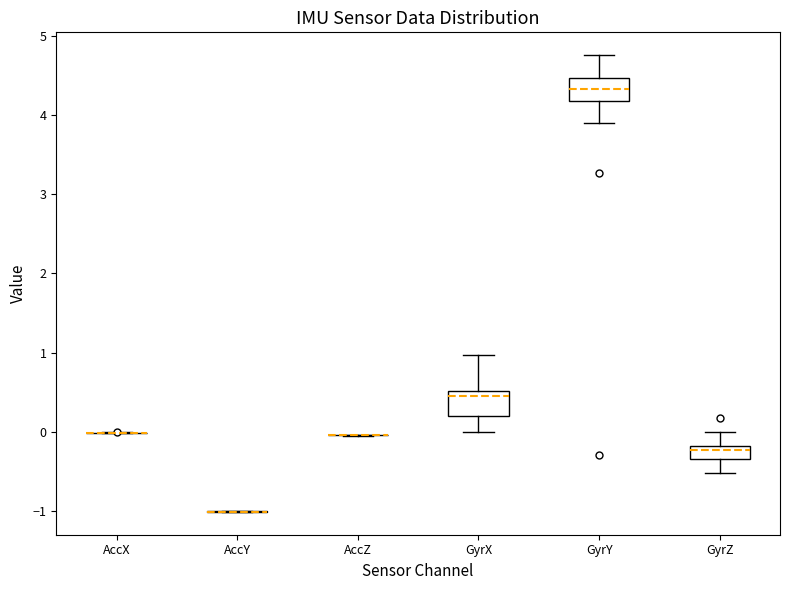

Reading left to right, read every box against the y-axis: the position of its median line, the range the box covers, and the ends of its whiskers. The values are not printed on the chart, so give them approximately, as read against the axis.

AccX: box collapsed to a line at 0.0, whiskers 0.0 to 0.0
AccY: box collapsed to a line at -1.0, whiskers -1.0 to -1.0
AccZ: box collapsed to a line at 0.0, whiskers 0.0 to 0.0
GyrX: median 0.5 (just below the box's upper edge), box 0.2 to 0.5, whiskers 0.0 to 1.0
GyrY: median 4.3, box 4.2 to 4.5, whiskers 3.9 to 4.8
GyrZ: median -0.2 (just below the box's upper edge), box -0.3 to -0.2, whiskers -0.5 to 0.0